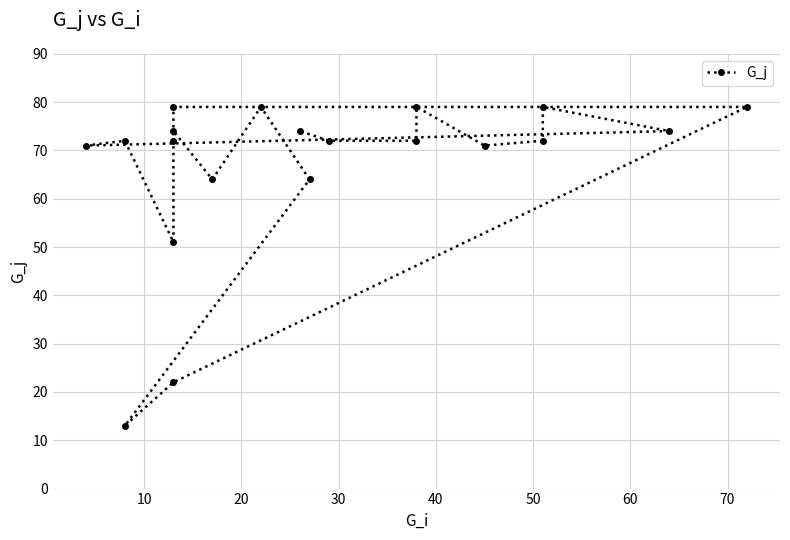

What is the difference between the maximum and minimum values?

66